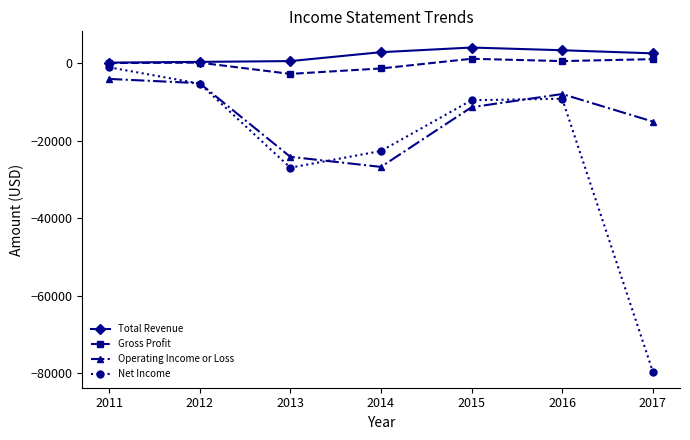

Is the value of Total Revenue at 2012 greater than the value of Operating Income or Loss at 2017?

Yes